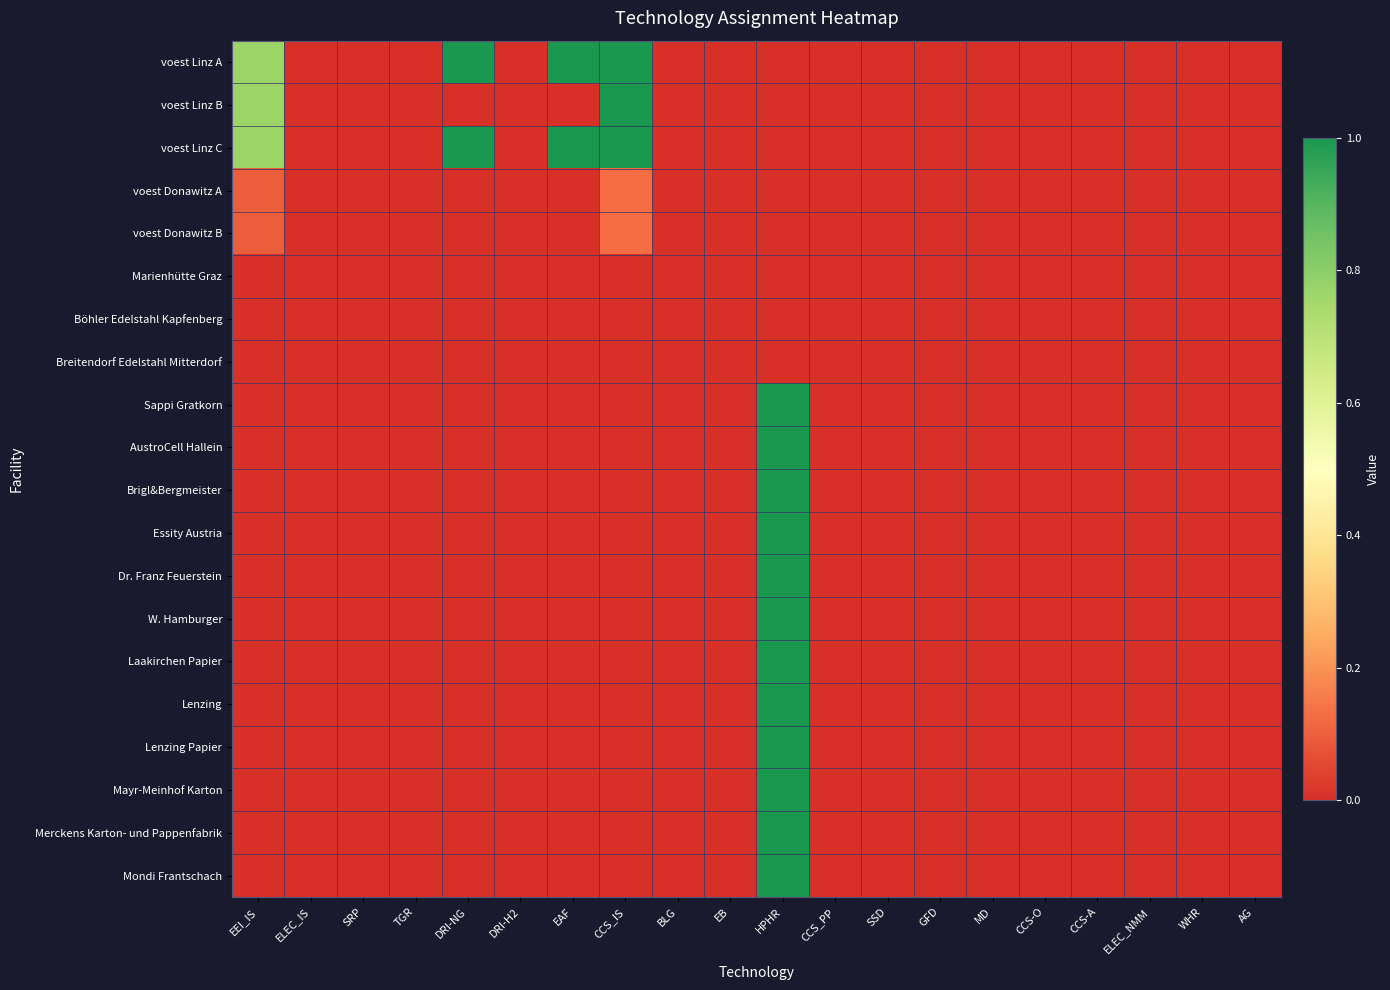

At WHR, list the series in order from smallest to largest.

voest Linz A, voest Linz B, voest Linz C, voest Donawitz A, voest Donawitz B, Marienhütte Graz, Böhler Edelstahl Kapfenberg, Breitendorf Edelstahl Mitterdorf, Sappi Gratkorn, AustroCell Hallein, Brigl&Bergmeister, Essity Austria, Dr. Franz Feuerstein, W. Hamburger, Laakirchen Papier, Lenzing, Lenzing Papier, Mayr-Meinhof Karton, Merckens Karton- und Pappenfabrik, Mondi Frantschach